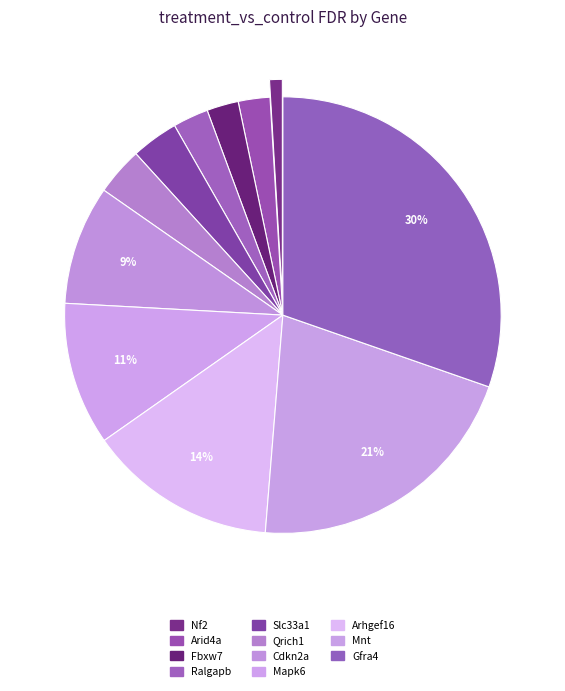

True or false: Mnt accounts for 21% of the total.

True